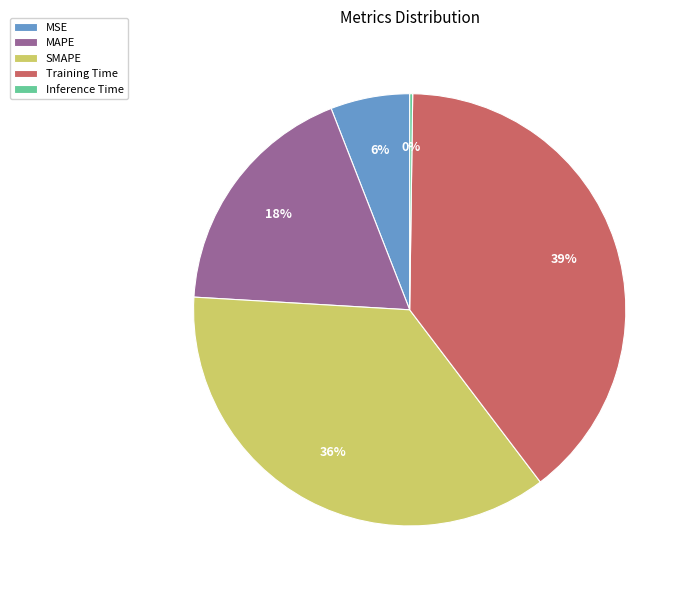

The MAPE slice represents 28% of the pie. True or false?

False